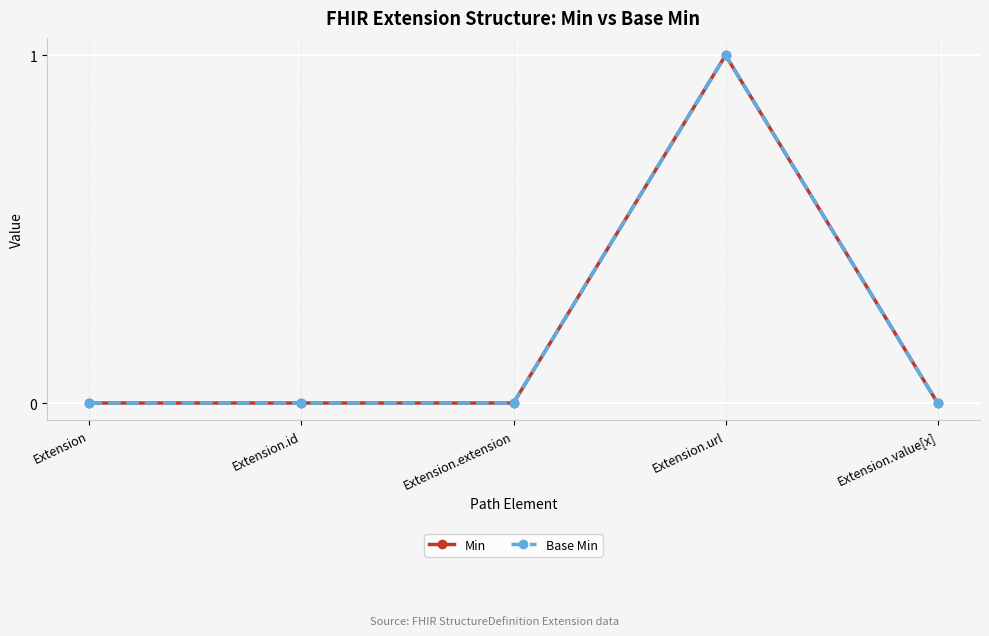

Is this an area chart (filled region under the line)?

No